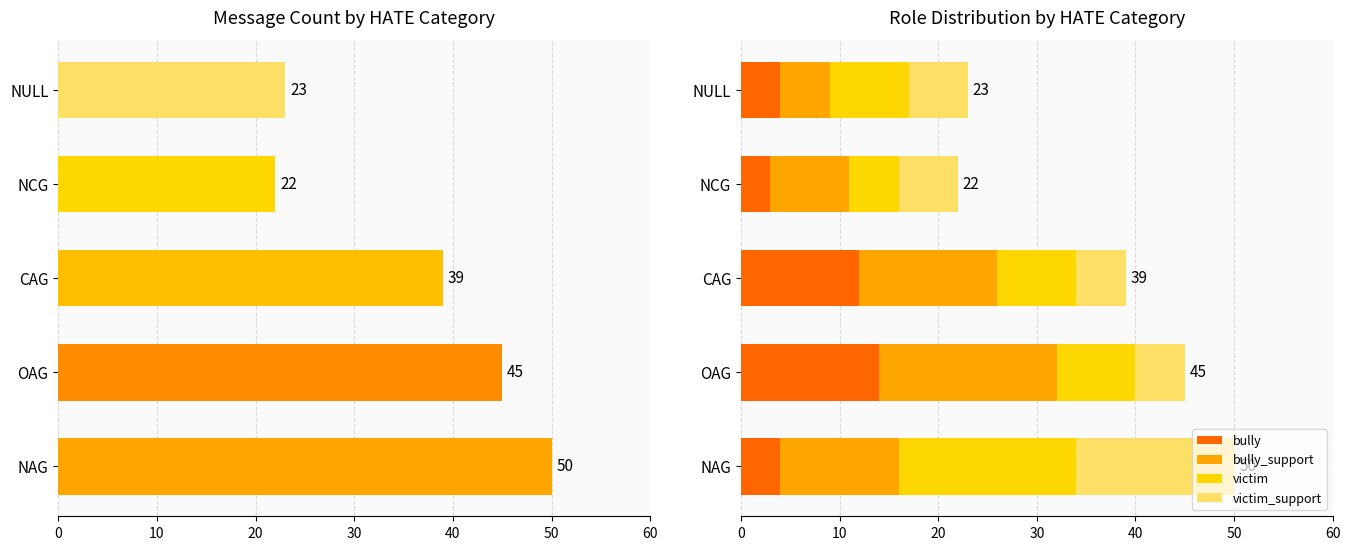

True or false: bully has a value of 4 at NAG.

True